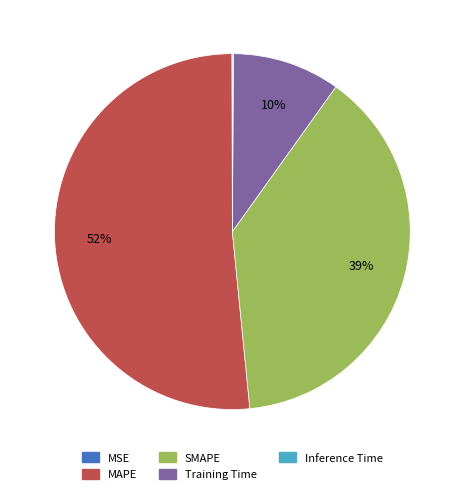

Which has a higher value, Training Time or SMAPE?

SMAPE